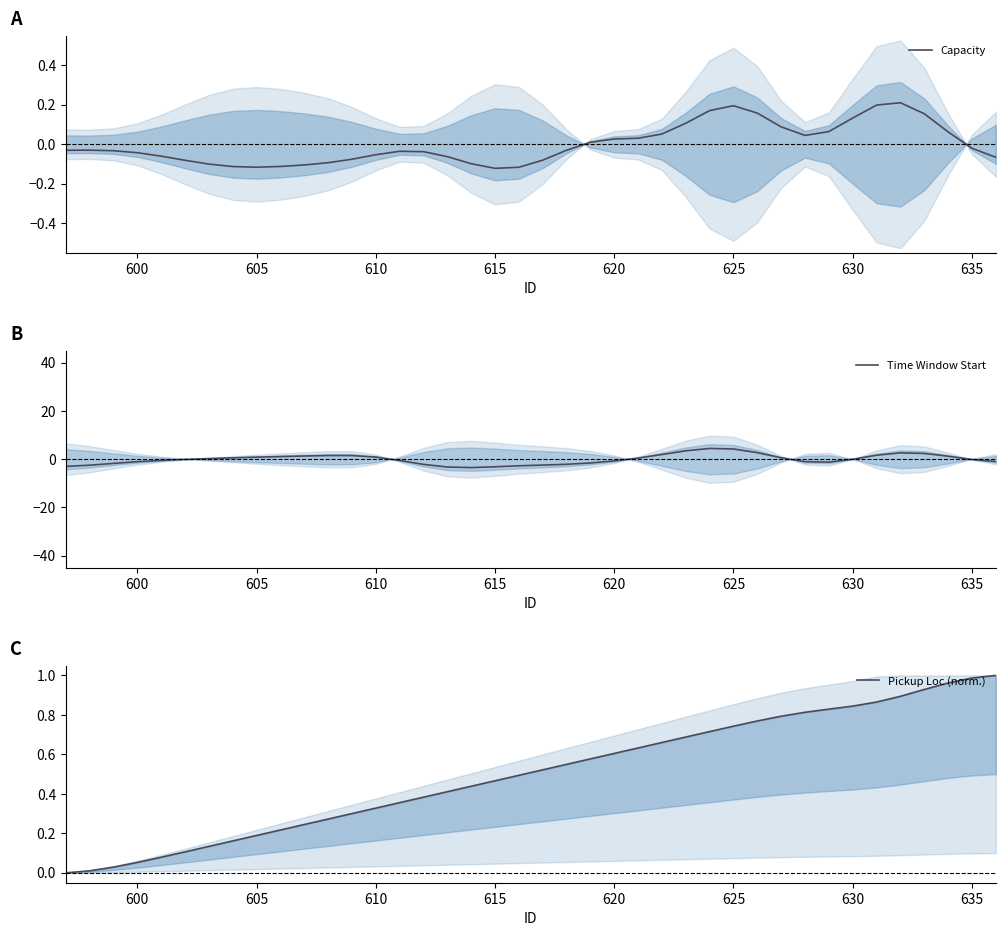

How many lines are shown in the chart?

3